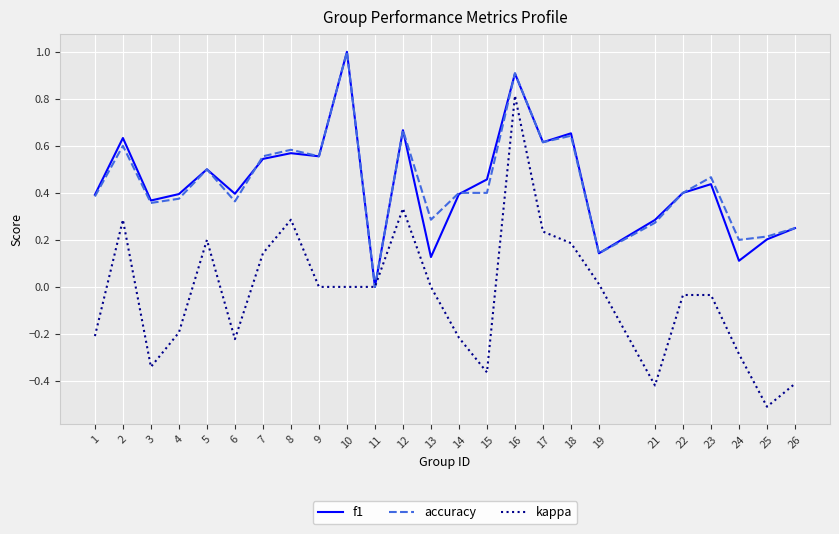

How many values in the accuracy series exceed 0?

24